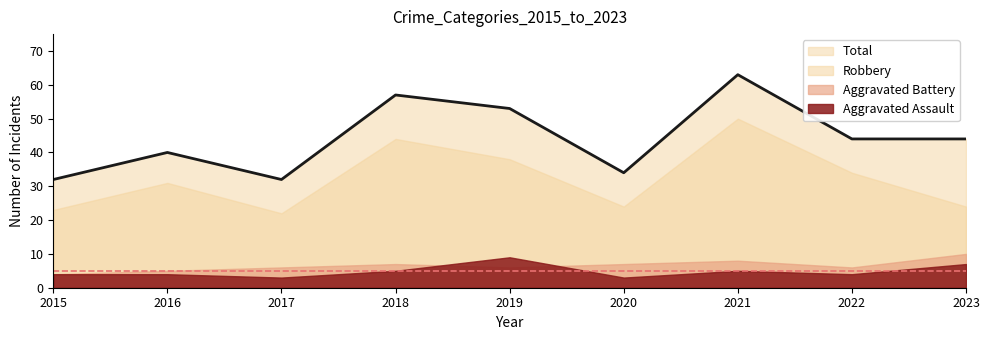

At which category is the sum across all series the highest?

2021